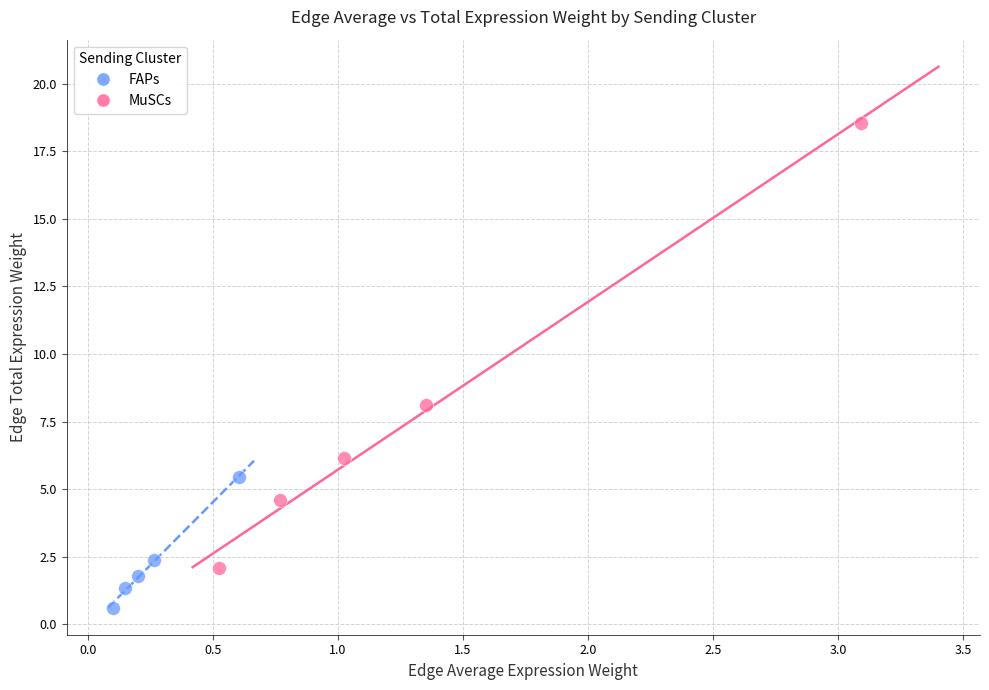

Which series has the widest spread of Y values?

MuSCs